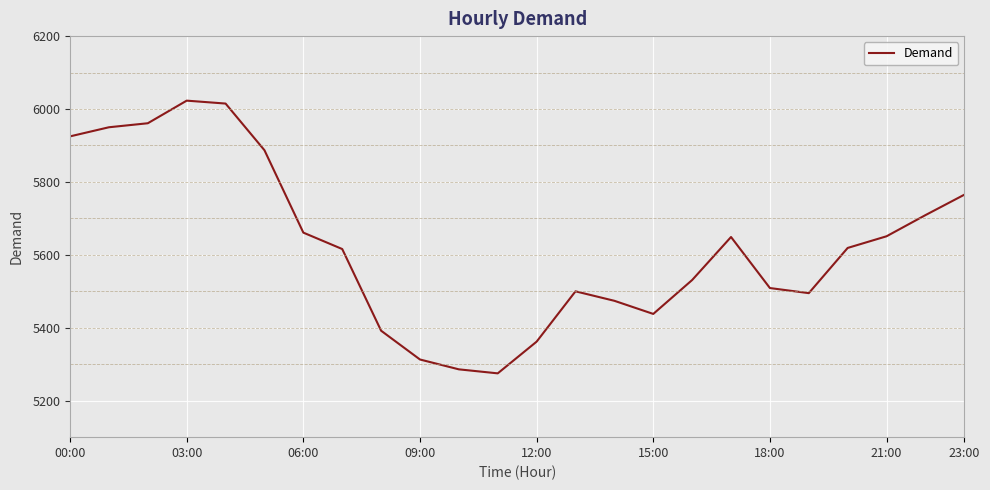

What is the average value?

5625